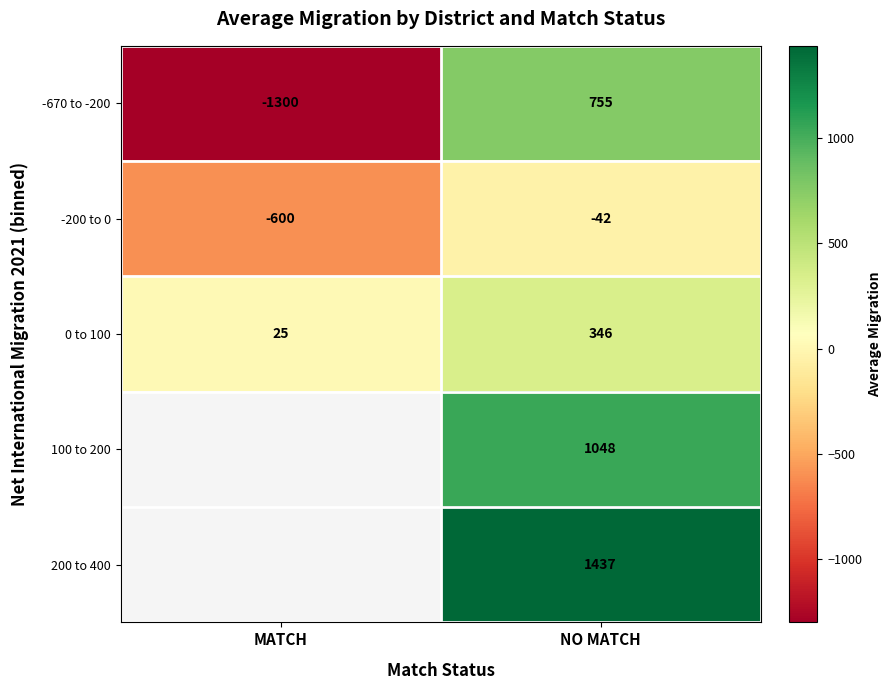

Is the value of 100 to 200 at NO MATCH greater than the value of -200 to 0 at MATCH?

Yes